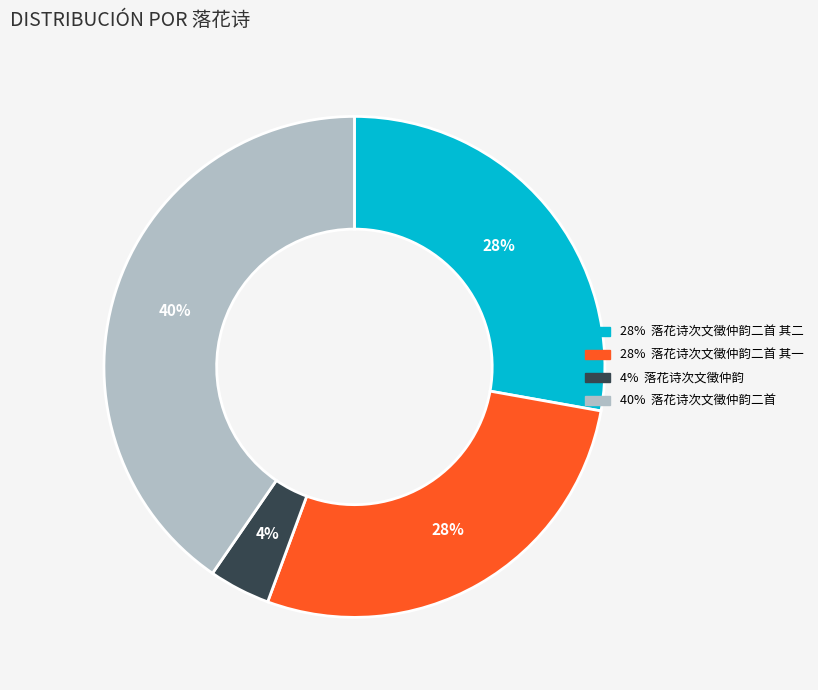

Does any single category account for the majority?

No